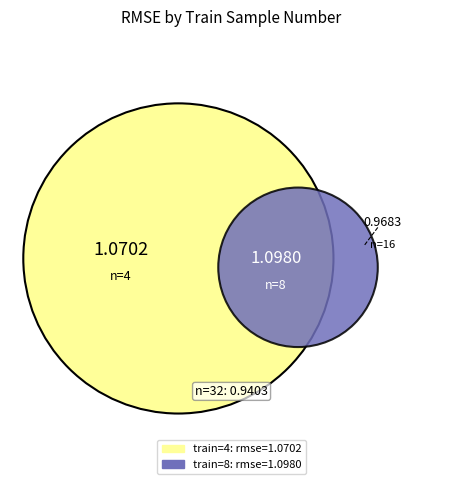

The 16 slice represents 24% of the pie. True or false?

True